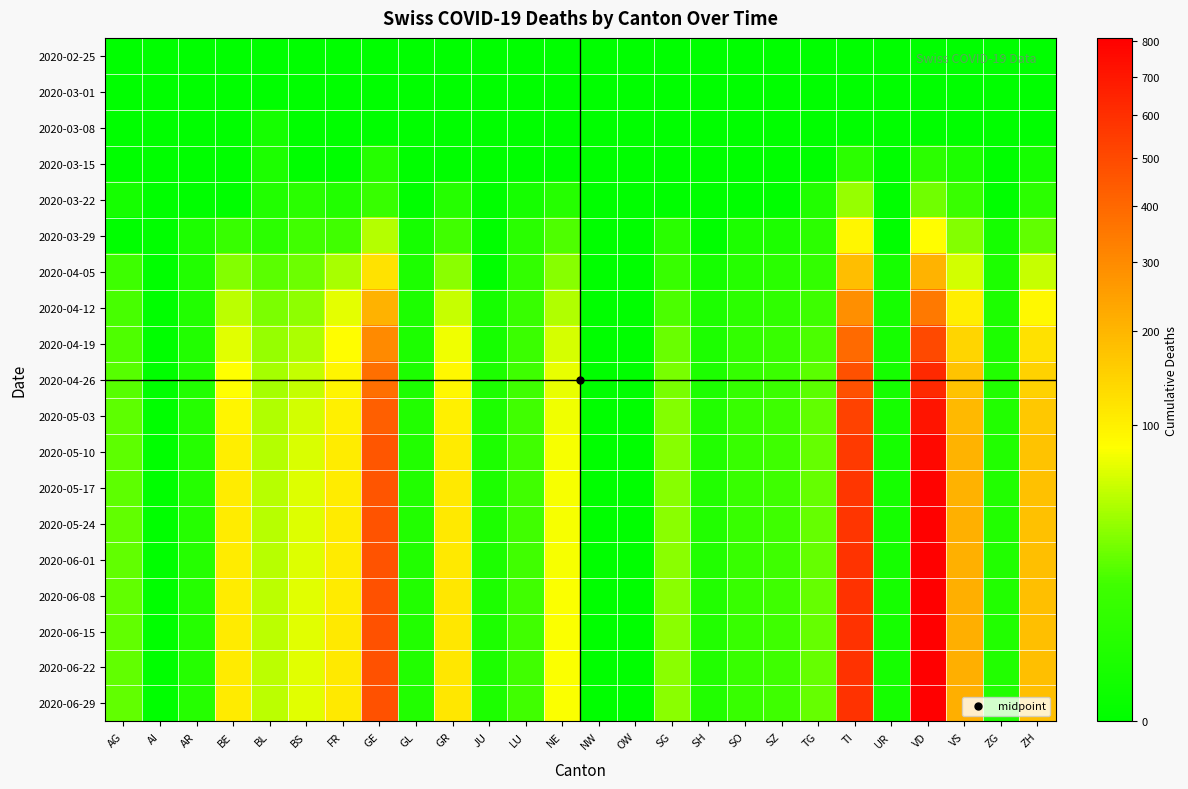

Reading right to left, transcribe all the data shown in this chart.

2020-02-25: ZH=0	ZG=0	VS=0	VD=0	UR=0	TI=0	TG=0	SZ=0	SO=0	SH=0	SG=0	OW=0	NW=0	NE=0	LU=0	JU=0	GR=0	GL=0	GE=0	FR=0	BS=0	BL=0	BE=0	AR=0	AI=0	AG=0
2020-03-01: ZH=0	ZG=0	VS=0	VD=0	UR=0	TI=0	TG=0	SZ=0	SO=0	SH=0	SG=0	OW=0	NW=0	NE=0	LU=0	JU=0	GR=0	GL=0	GE=0	FR=0	BS=0	BL=0	BE=0	AR=0	AI=0	AG=0
2020-03-08: ZH=0	ZG=0	VS=0	VD=0	UR=0	TI=0	TG=0	SZ=0	SO=0	SH=0	SG=0	OW=0	NW=0	NE=0	LU=0	JU=0	GR=0	GL=0	GE=0	FR=0	BS=0	BL=1	BE=0	AR=0	AI=0	AG=0
2020-03-15: ZH=1	ZG=0	VS=2	VD=6	UR=0	TI=6	TG=0	SZ=0	SO=0	SH=0	SG=0	OW=0	NW=0	NE=0	LU=0	JU=0	GR=0	GL=0	GE=4	FR=0	BS=0	BL=2	BE=0	AR=0	AI=0	AG=0
2020-03-22: ZH=6	ZG=0	VS=11	VD=26	UR=0	TI=37	TG=3	SZ=0	SO=0	SH=0	SG=0	OW=0	NW=0	NE=4	LU=1	JU=0	GR=4	GL=0	GE=10	FR=3	BS=5	BL=3	BE=0	AR=0	AI=0	AG=1
2020-03-29: ZH=22	ZG=1	VS=31	VD=84	UR=0	TI=93	TG=6	SZ=2	SO=2	SH=0	SG=5	OW=0	NW=0	NE=18	LU=5	JU=0	GR=15	GL=1	GE=48	FR=15	BS=15	BL=6	BE=10	AR=2	AI=0	AG=0
2020-04-05: ZH=56	ZG=2	VS=61	VD=204	UR=1	TI=183	TG=8	SZ=5	SO=4	SH=1	SG=10	OW=0	NW=0	NE=32	LU=8	JU=0	GR=33	GL=2	GE=120	FR=44	BS=25	BL=20	BE=31	AR=3	AI=0	AG=13
2020-04-12: ZH=91	ZG=2	VS=103	VD=347	UR=1	TI=289	TG=13	SZ=7	SO=6	SH=2	SG=17	OW=0	NW=0	NE=46	LU=10	JU=1	GR=55	GL=2	GE=209	FR=68	BS=35	BL=29	BE=50	AR=3	AI=0	AG=16
2020-04-19: ZH=123	ZG=2	VS=143	VD=500	UR=1	TI=394	TG=17	SZ=10	SO=8	SH=2	SG=24	OW=0	NW=0	NE=62	LU=12	JU=1	GR=75	GL=2	GE=301	FR=84	BS=45	BL=37	BE=67	AR=3	AI=0	AG=18
2020-04-26: ZH=147	ZG=3	VS=174	VD=625	UR=1	TI=476	TG=20	SZ=12	SO=9	SH=2	SG=28	OW=0	NW=0	NE=70	LU=14	JU=2	GR=90	GL=2	GE=375	FR=95	BS=53	BL=42	BE=83	AR=3	AI=0	AG=19
2020-05-03: ZH=165	ZG=3	VS=194	VD=714	UR=1	TI=529	TG=22	SZ=13	SO=10	SH=3	SG=31	OW=0	NW=0	NE=75	LU=15	JU=2	GR=101	GL=3	GE=430	FR=102	BS=60	BL=46	BE=95	AR=4	AI=0	AG=21
2020-05-10: ZH=175	ZG=3	VS=205	VD=766	UR=1	TI=559	TG=23	SZ=14	SO=10	SH=3	SG=32	OW=0	NW=0	NE=78	LU=15	JU=2	GR=108	GL=3	GE=455	FR=106	BS=63	BL=48	BE=103	AR=4	AI=0	AG=21
2020-05-17: ZH=178	ZG=3	VS=209	VD=788	UR=1	TI=573	TG=23	SZ=14	SO=10	SH=3	SG=32	OW=0	NW=0	NE=79	LU=15	JU=2	GR=110	GL=3	GE=464	FR=107	BS=65	BL=49	BE=105	AR=4	AI=0	AG=21
2020-05-24: ZH=179	ZG=3	VS=211	VD=795	UR=1	TI=580	TG=23	SZ=14	SO=10	SH=3	SG=33	OW=0	NW=0	NE=79	LU=15	JU=2	GR=111	GL=3	GE=467	FR=108	BS=65	BL=49	BE=106	AR=4	AI=0	AG=22
2020-06-01: ZH=180	ZG=3	VS=212	VD=800	UR=1	TI=586	TG=23	SZ=14	SO=10	SH=3	SG=33	OW=0	NW=0	NE=79	LU=15	JU=2	GR=111	GL=3	GE=469	FR=108	BS=66	BL=49	BE=107	AR=4	AI=0	AG=22
2020-06-08: ZH=181	ZG=3	VS=213	VD=806	UR=1	TI=590	TG=23	SZ=14	SO=10	SH=3	SG=33	OW=0	NW=0	NE=80	LU=15	JU=2	GR=112	GL=3	GE=473	FR=109	BS=67	BL=50	BE=107	AR=4	AI=0	AG=22
2020-06-15: ZH=181	ZG=3	VS=213	VD=808	UR=1	TI=591	TG=23	SZ=14	SO=10	SH=3	SG=33	OW=0	NW=0	NE=80	LU=15	JU=2	GR=112	GL=3	GE=475	FR=110	BS=67	BL=50	BE=108	AR=4	AI=0	AG=22
2020-06-22: ZH=181	ZG=3	VS=213	VD=809	UR=1	TI=592	TG=23	SZ=14	SO=10	SH=3	SG=33	OW=0	NW=0	NE=80	LU=15	JU=2	GR=112	GL=3	GE=475	FR=110	BS=67	BL=50	BE=108	AR=4	AI=0	AG=22
2020-06-29: ZH=181	ZG=3	VS=213	VD=810	UR=1	TI=593	TG=23	SZ=14	SO=10	SH=3	SG=33	OW=0	NW=0	NE=80	LU=15	JU=2	GR=112	GL=3	GE=476	FR=110	BS=67	BL=50	BE=108	AR=4	AI=0	AG=22